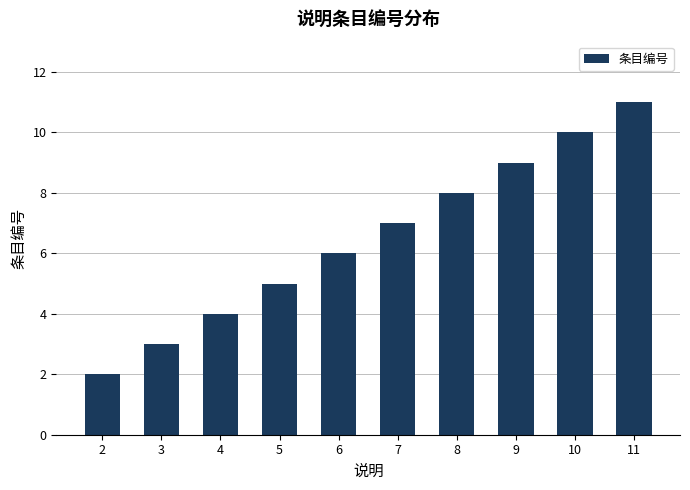

Count the number of categories in the chart.

10